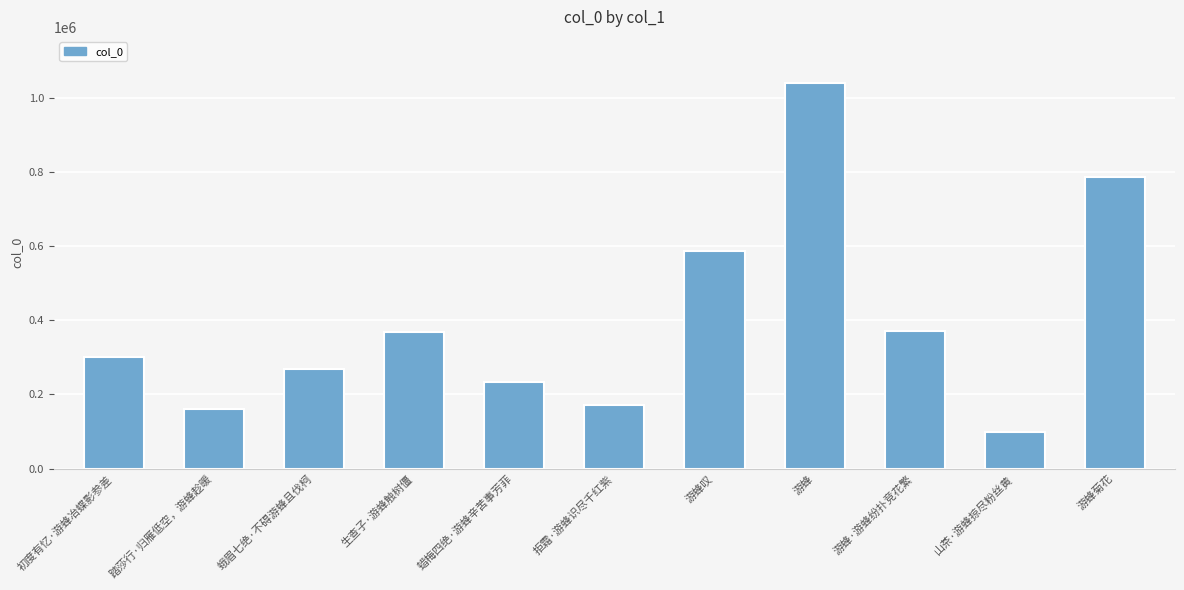

Which category has the lowest value across all series?

山茶·游蜂掠尽粉丝黄